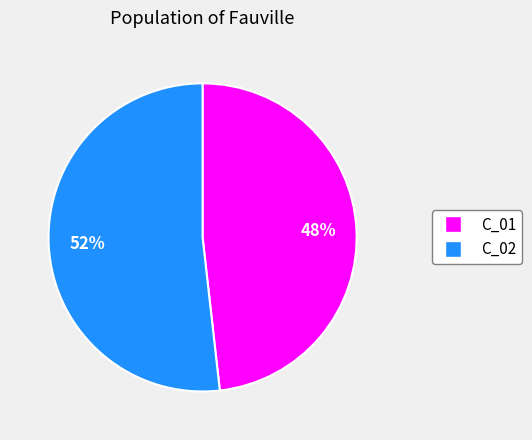

The C_02 slice represents 58% of the pie. True or false?

False